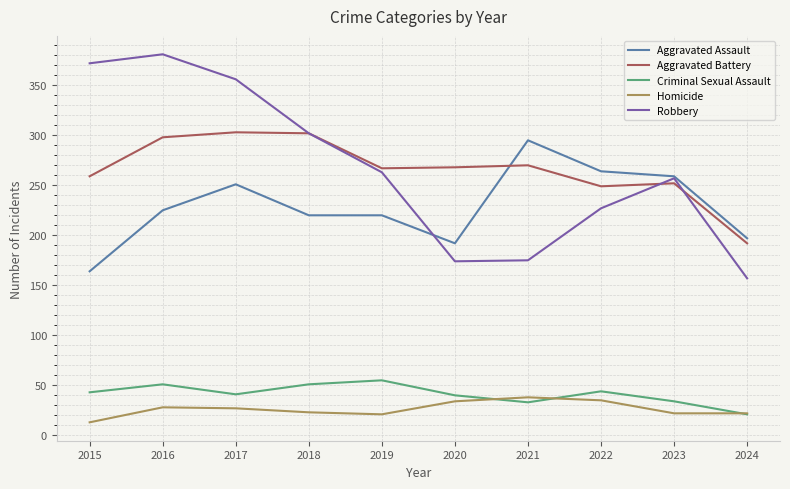

At which label does Homicide reach its minimum?

2015